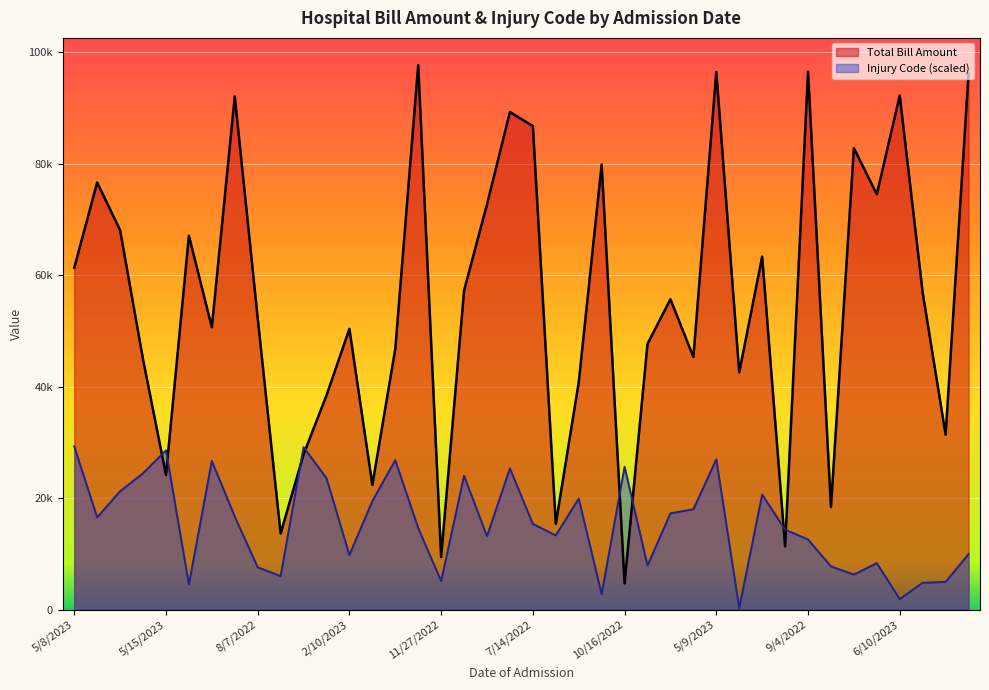

What is the difference between the Total Bill Amount values at 5/9/2023 and 11/9/2022?

51113.0